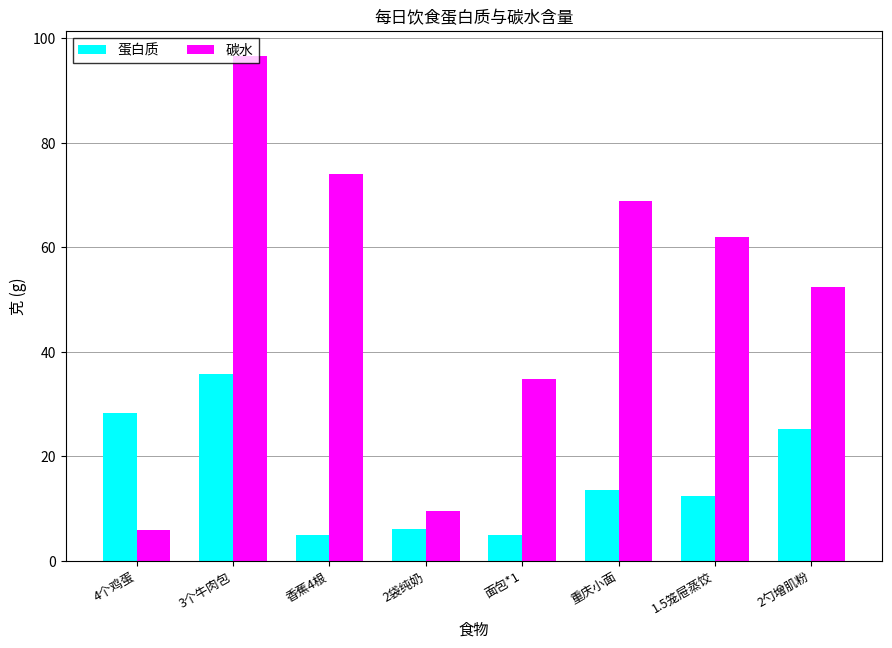

Which series has the largest range (max minus min)?

碳水